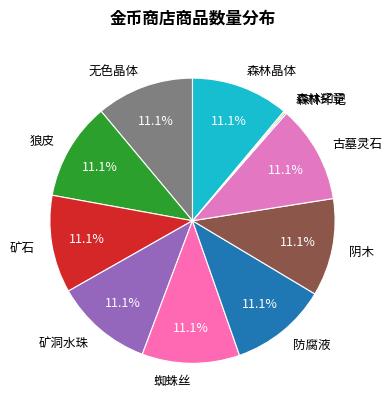

Is the sum of 无色晶体 and 矿石 greater than half?

No